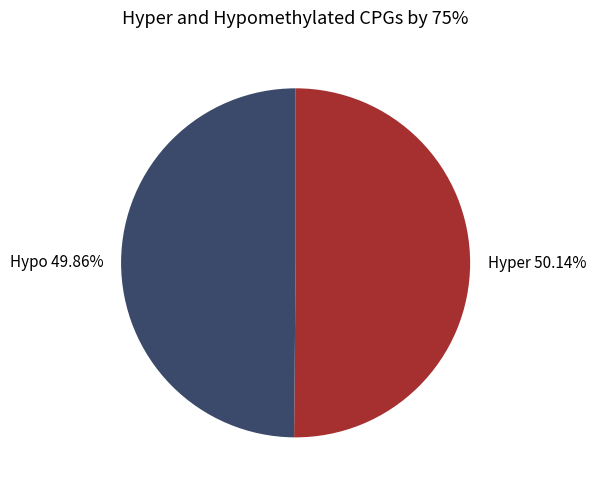

Approximately how many times larger is the value at Hypo 49.86% compared to Hyper 50.14%?

1.0